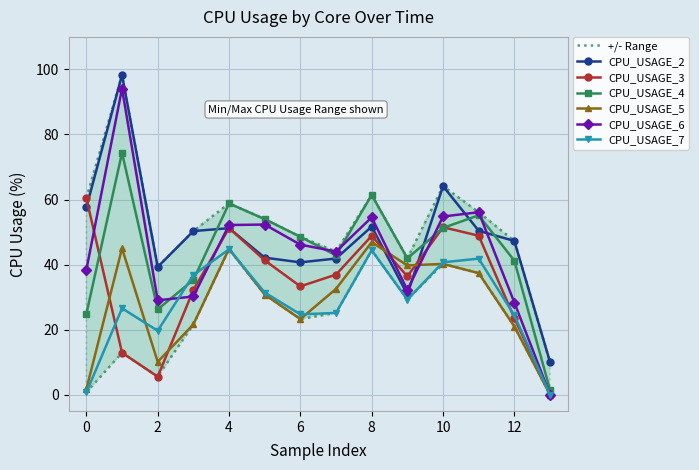

How many interior local peaks does the CPU_USAGE_3 series have?

3